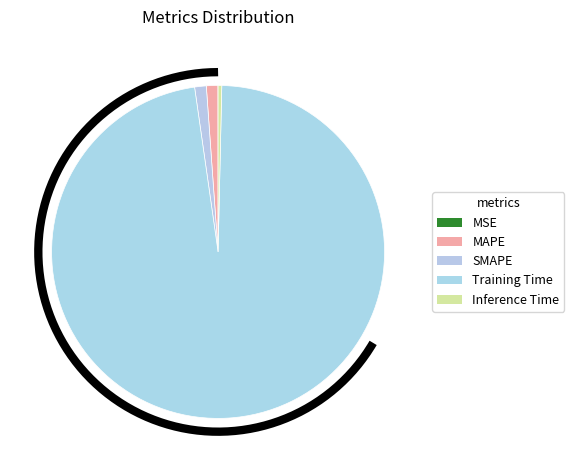

What portion of the pie excludes MAPE?

98.9%